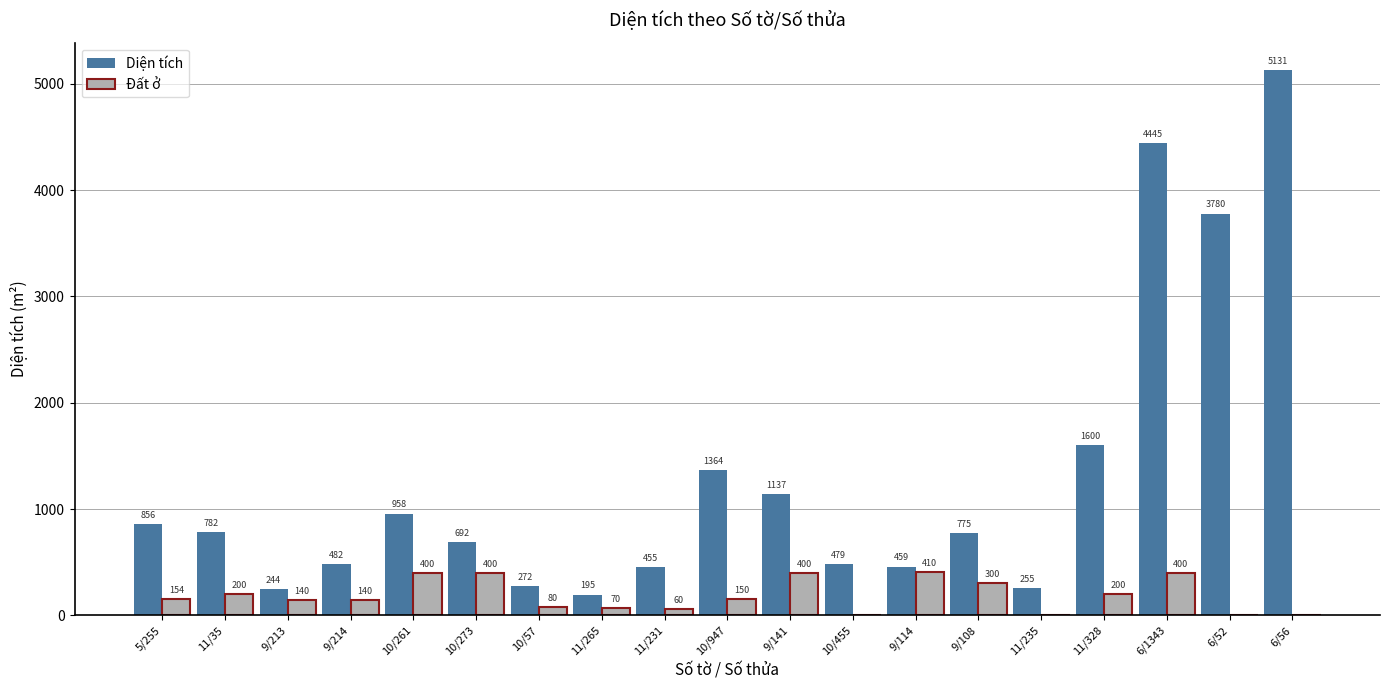

What is the maximum value shown in the chart?

5131.4